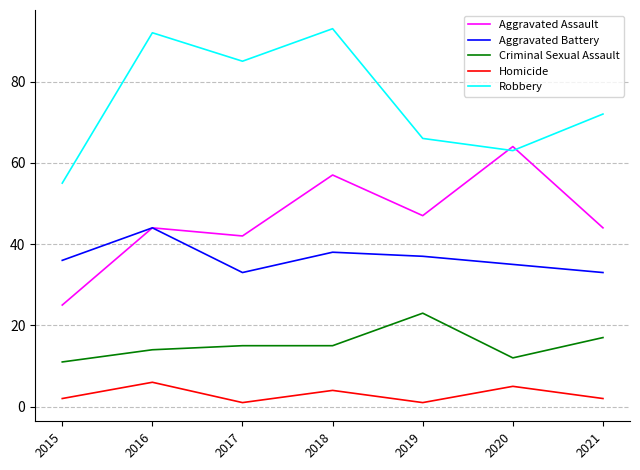

Is it true that Criminal Sexual Assault equals 23 at 2019?

True